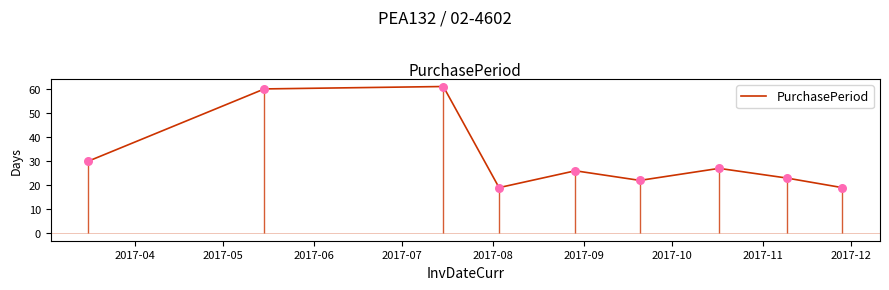

What is the ratio of the value at 2017-12 to the value at 2017-09?

0.9